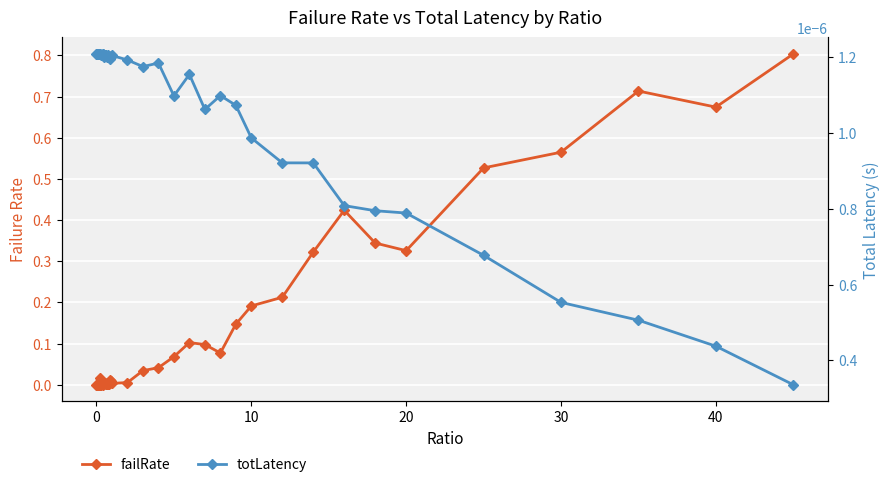

Reading left to right, transcribe all the data shown in this chart.

failRate: 0.0	0.0	0.0	0.0	0.0	0.0	0.0	0.0	0.0	0.0	0.0	0.0	0.0	0.0	0.0	0.0	0.0	0.0	0.0	0.0	0.0	0.0	0.0	0.0	0.1	0.1	0.1	0.1	0.1	0.2	0.2	0.3	0.4	0.3	0.3	0.5	0.6	0.7	0.7	0.8
totLatency: 0.0	0.0	0.0	0.0	0.0	0.0	0.0	0.0	0.0	0.0	0.0	0.0	0.0	0.0	0.0	0.0	0.0	0.0	0.0	0.0	0.0	0.0	0.0	0.0	0.0	0.0	0.0	0.0	0.0	0.0	0.0	0.0	0.0	0.0	0.0	0.0	0.0	0.0	0.0	0.0